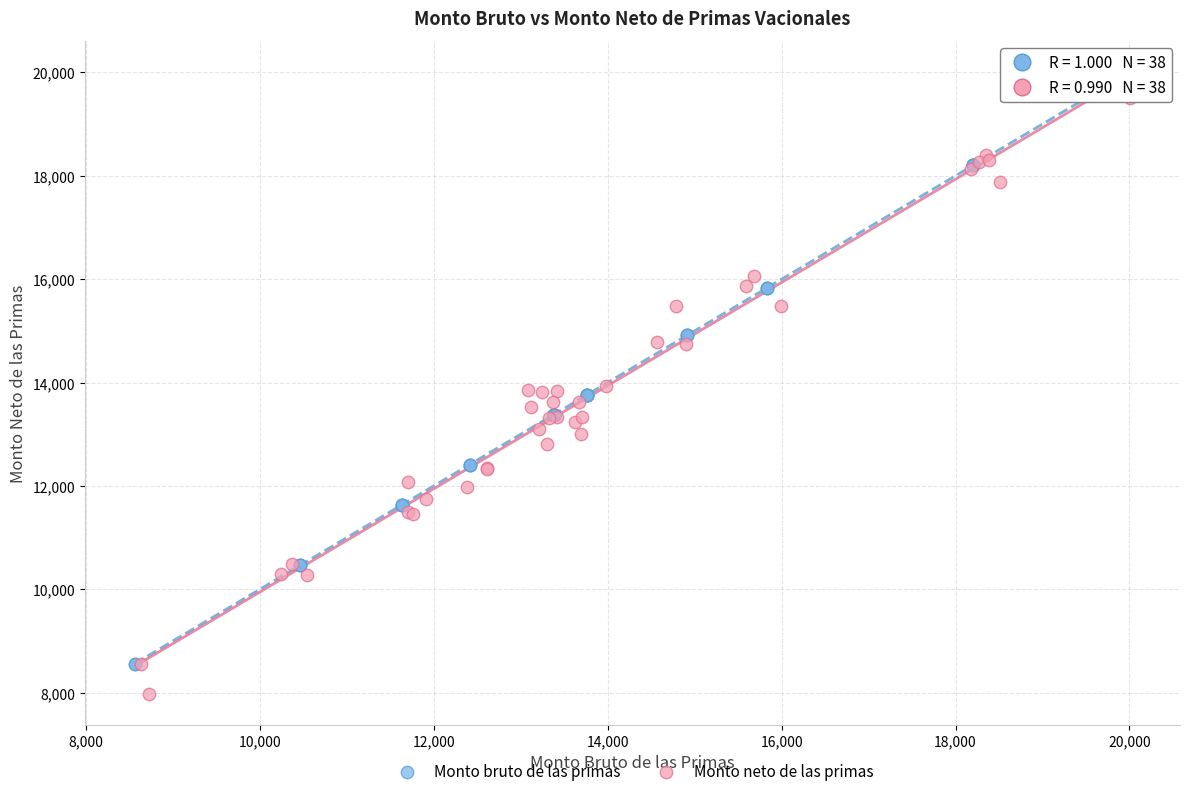

Which series has the widest spread of Y values?

Monto neto de las primas